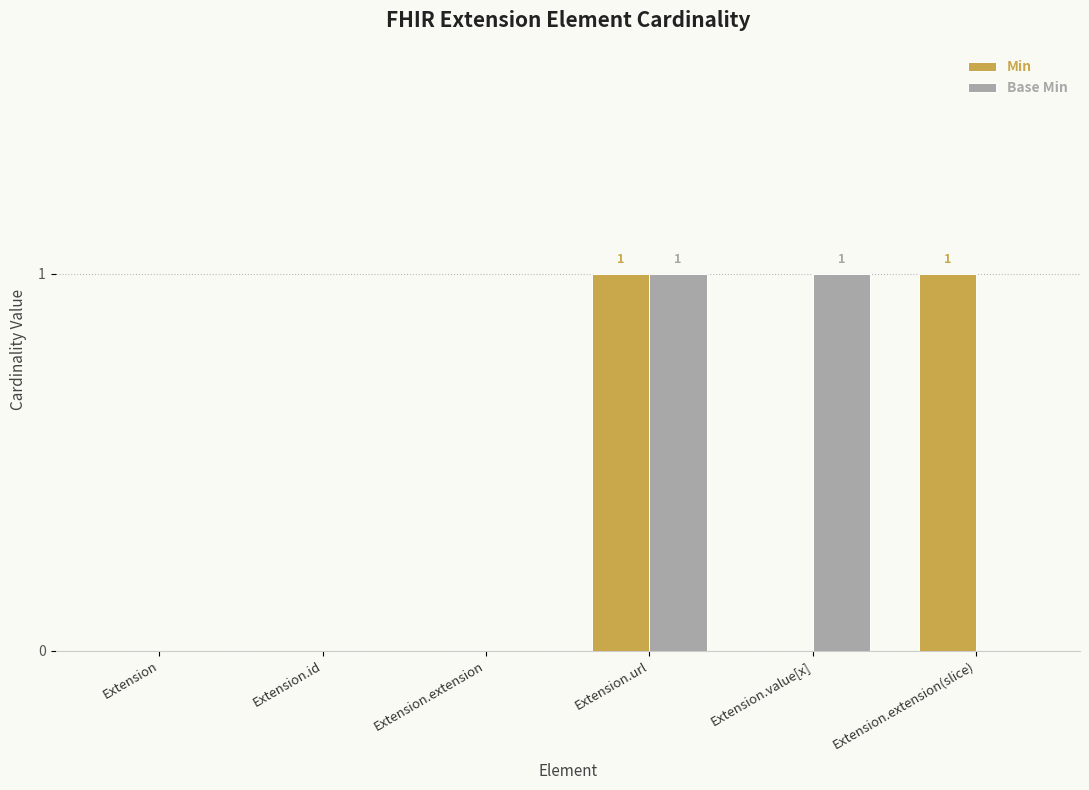

Is it true that Base Min equals 0 at Extension.id?

True